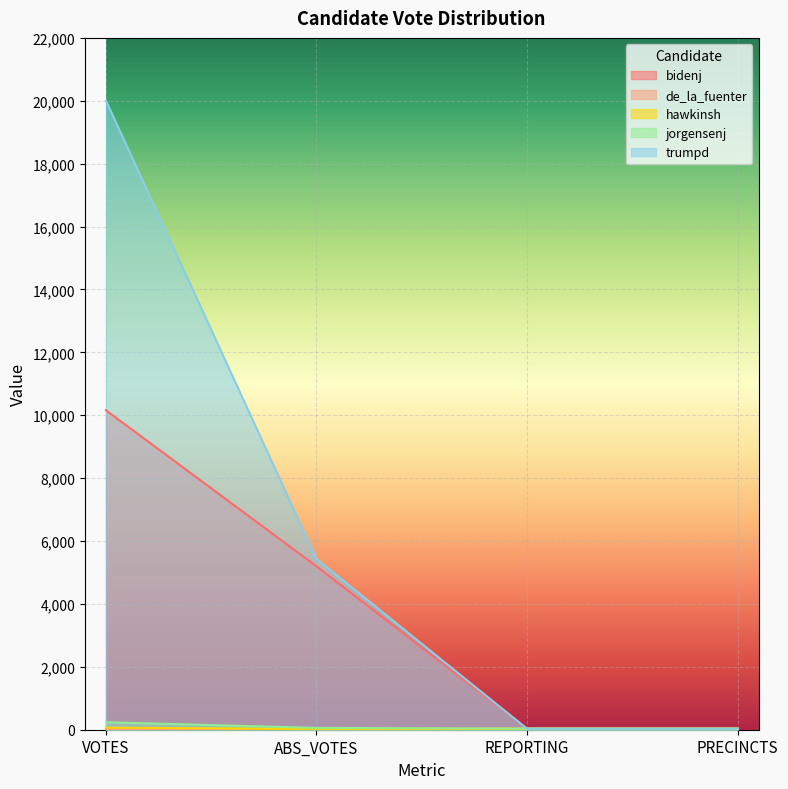

At which category is the sum across all series the highest?

VOTES